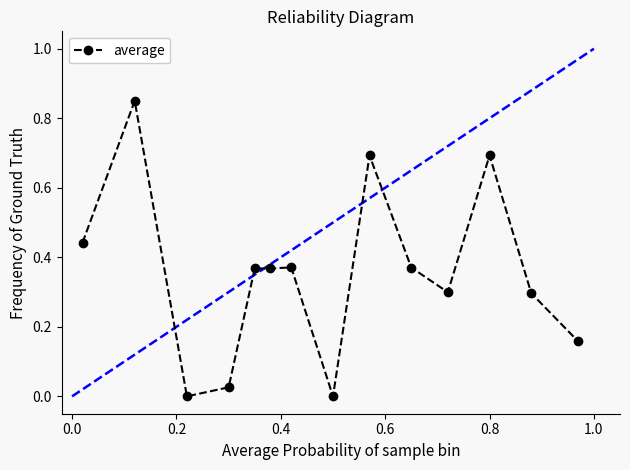

What is the sum of all values?

4.9